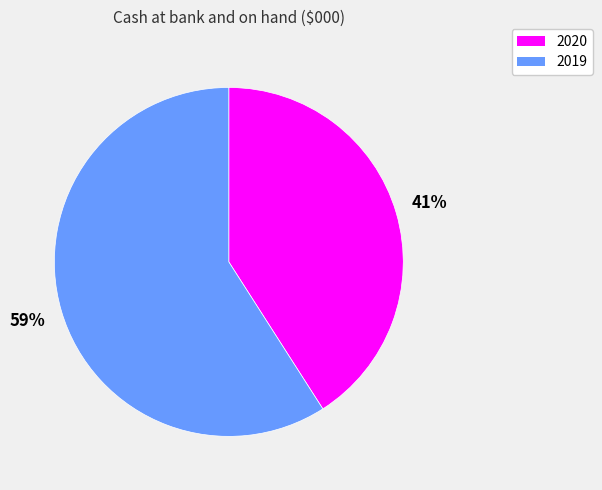

Is there any slice that represents more than half of the pie?

Yes